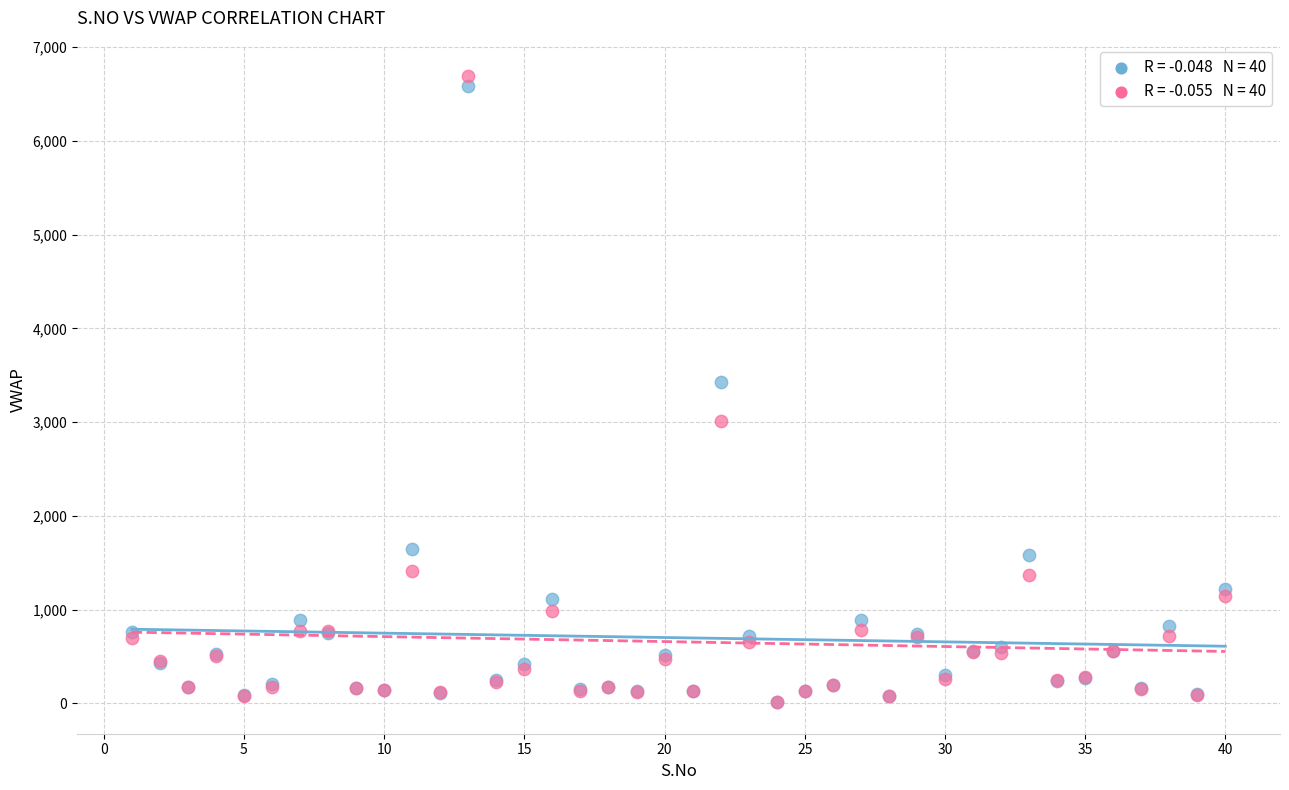

Across all series, what Y value is closest to 3350?

3432.6